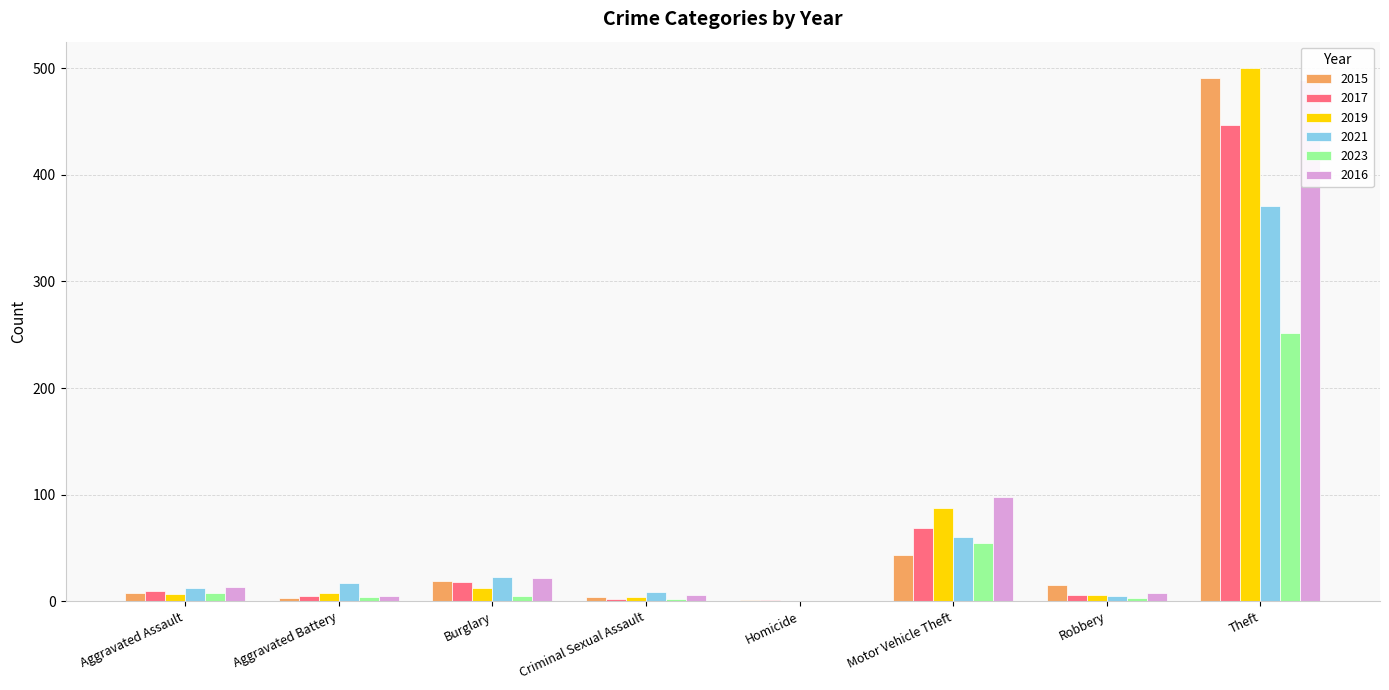

At Aggravated Battery, list the series in order from largest to smallest.

2021, 2019, 2017, 2016, 2023, 2015